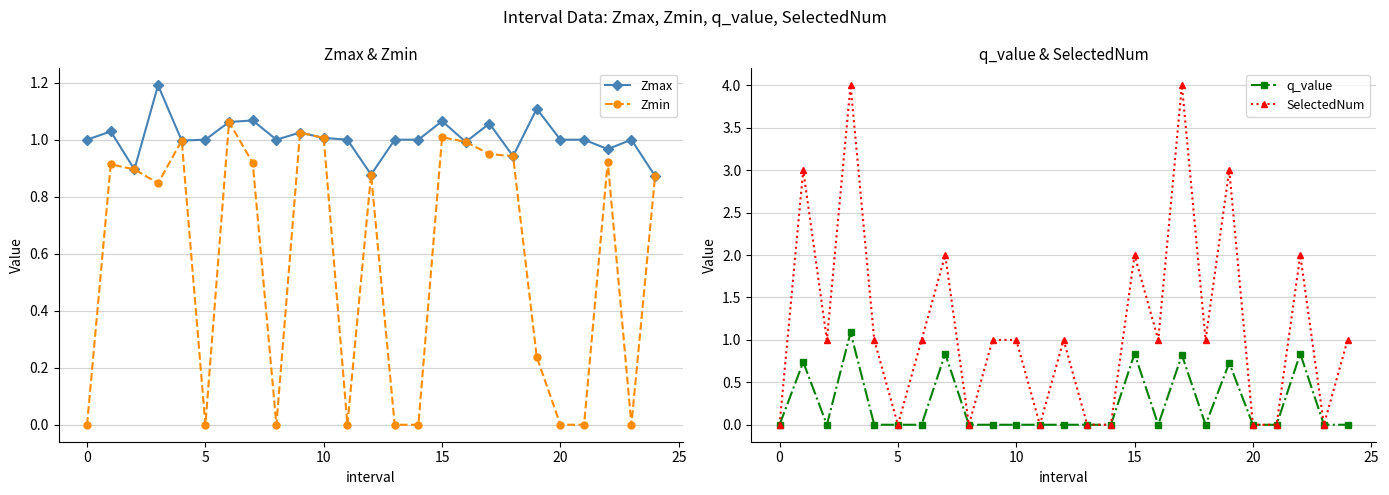

What is the total value across all series at 24?

2.7